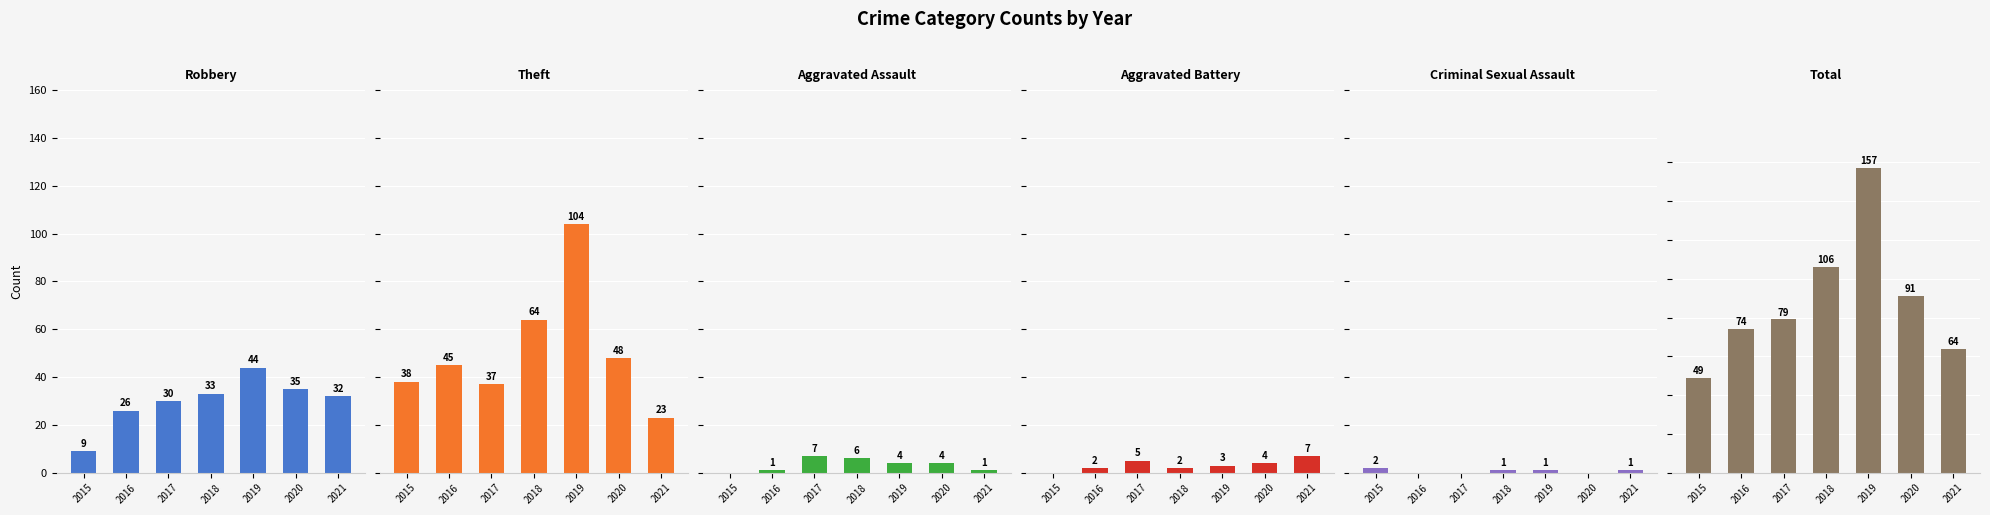

Which series has the largest total across all categories?

Total